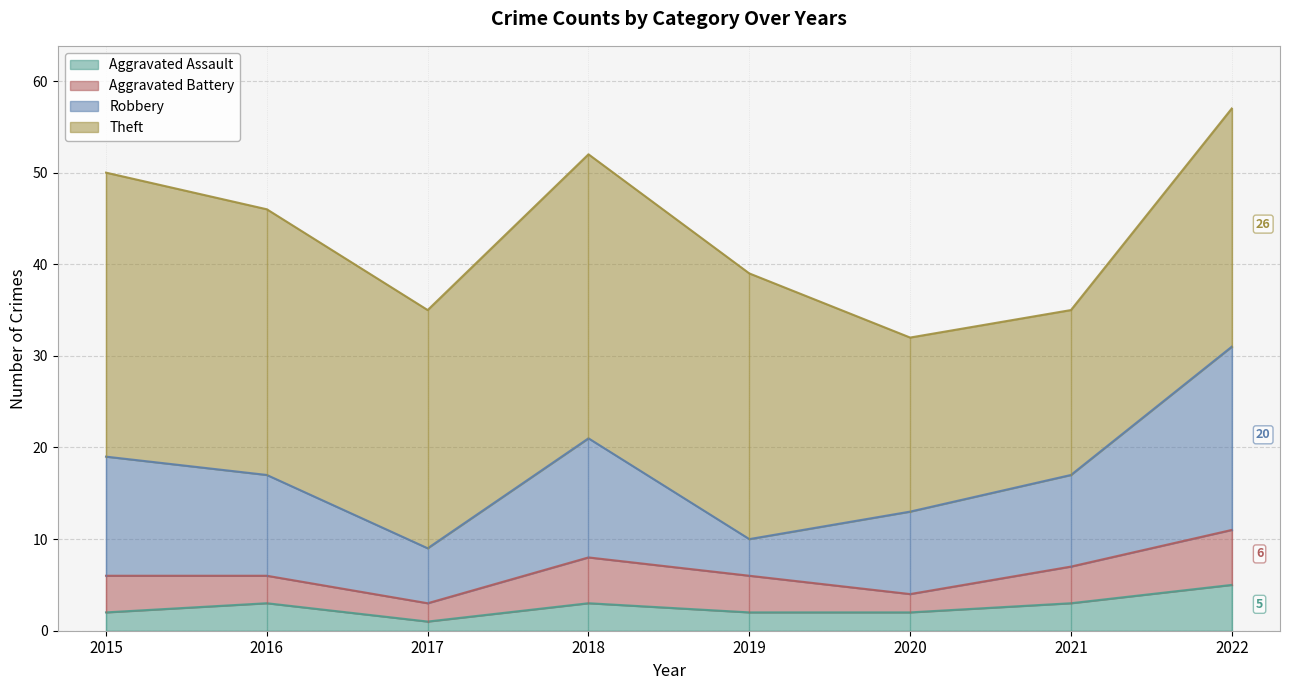

True or false: Robbery has a value of 20 at 2022.

True